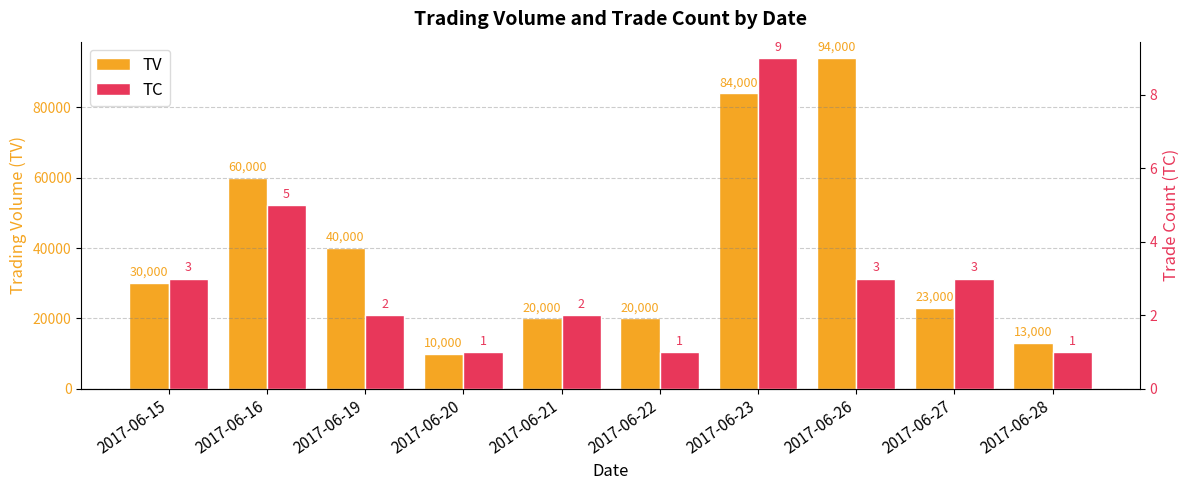

At which category is the sum across all series the highest?

2017-06-26